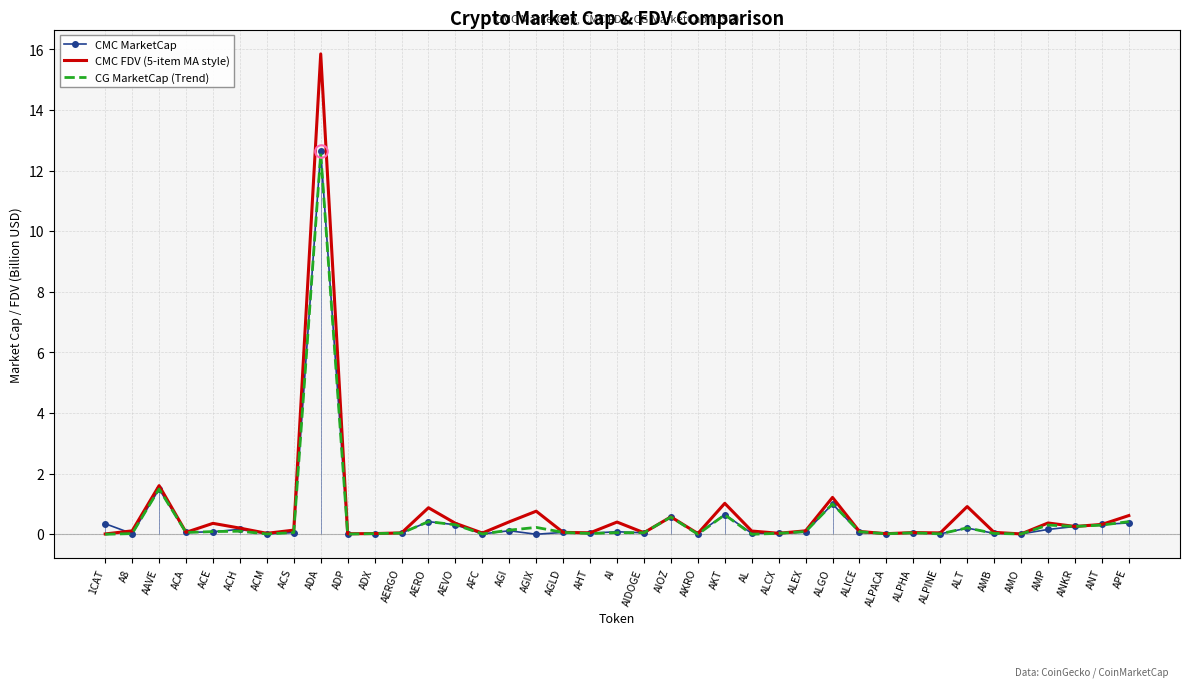

Is it true that CMC MarketCap equals 0.0 at ADP?

True